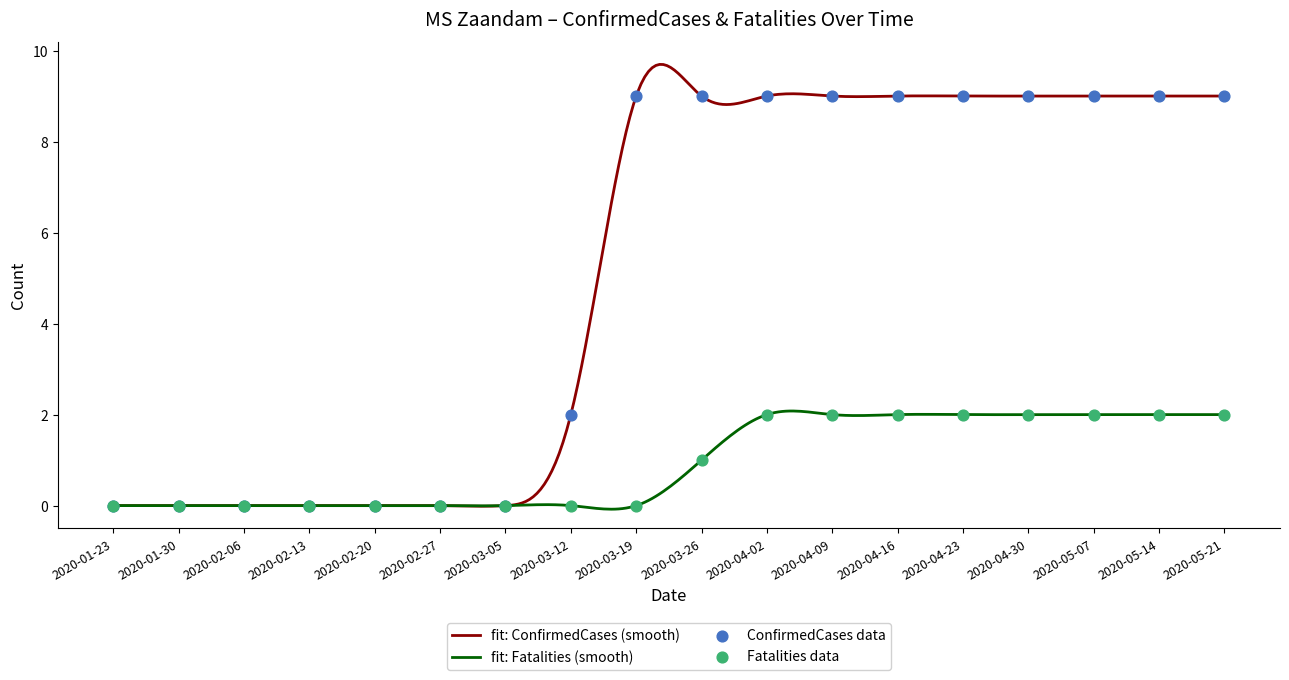

Which series has the largest total across all categories?

ConfirmedCases